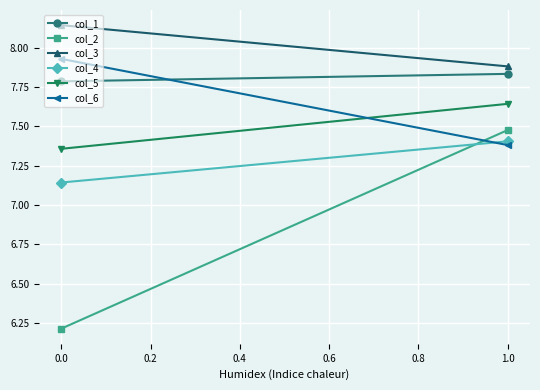

How many col_3 values are between 7 and 8?

1